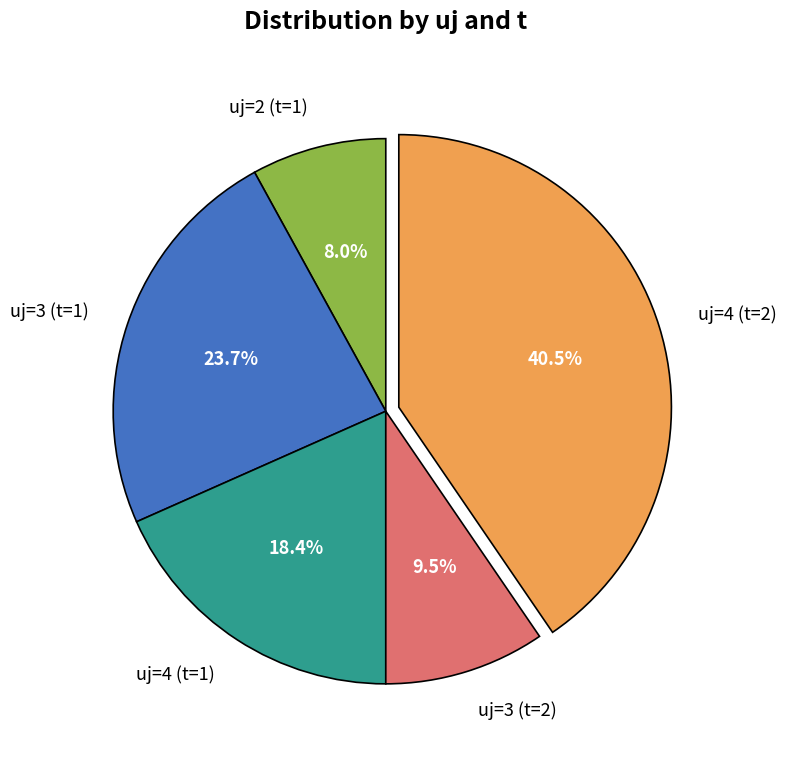

Rank the categories by value from highest to lowest.

uj=4 (t=2), uj=3 (t=1), uj=4 (t=1), uj=3 (t=2), uj=2 (t=1)